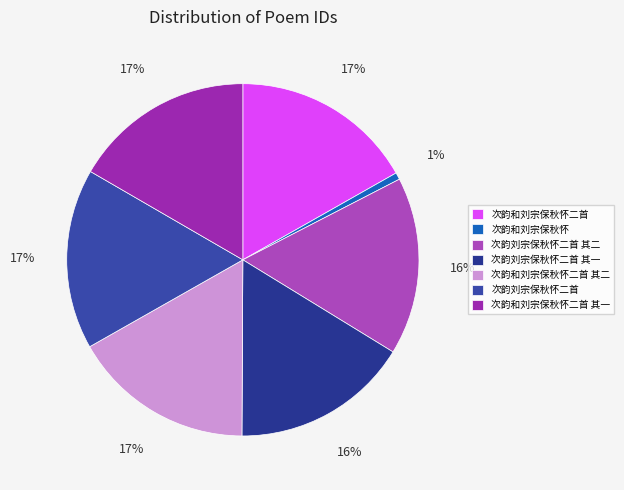

Count the number of slices in the pie.

7